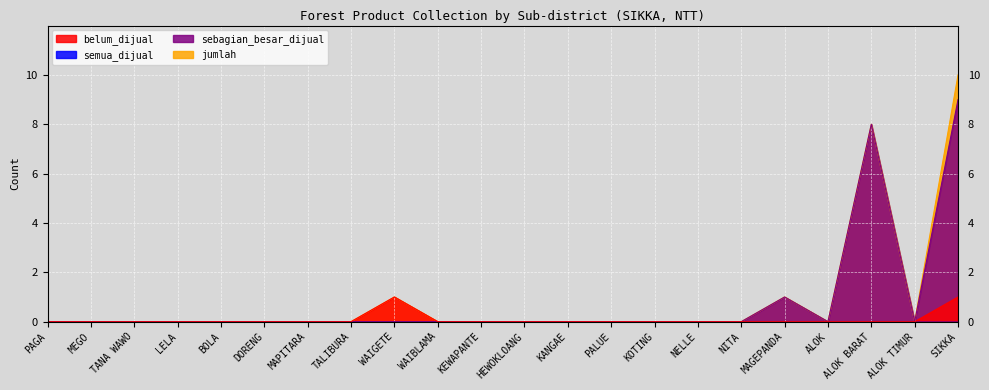

What position from the left is NELLE?

16